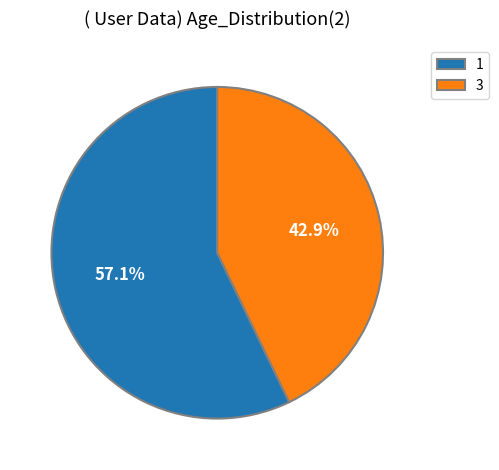

How many segments does this pie chart have?

2